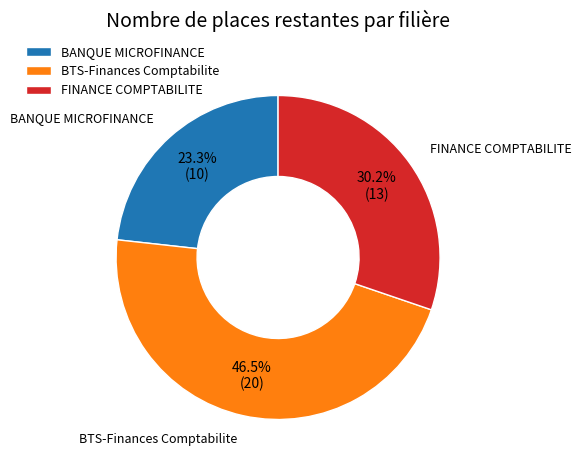

Which category has the biggest portion of the pie?

BTS-Finances Comptabilite